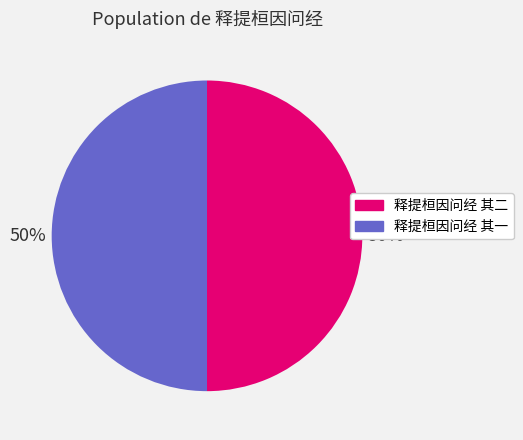

Is the sum of 释提桓因问经 其一 and 释提桓因问经 其二 greater than half?

Yes